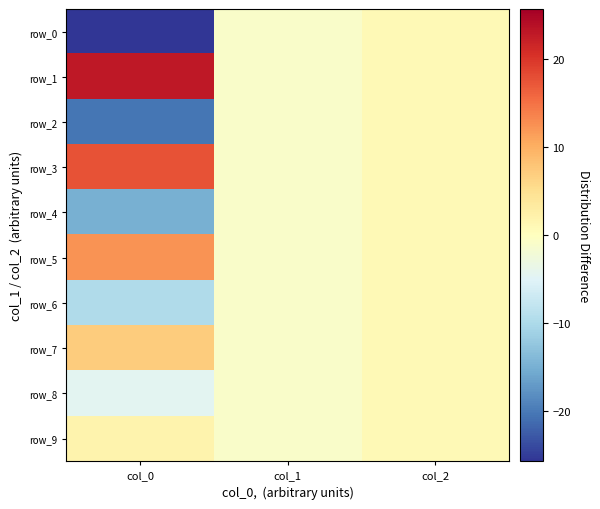

What is the maximum value shown in the chart?

22.9